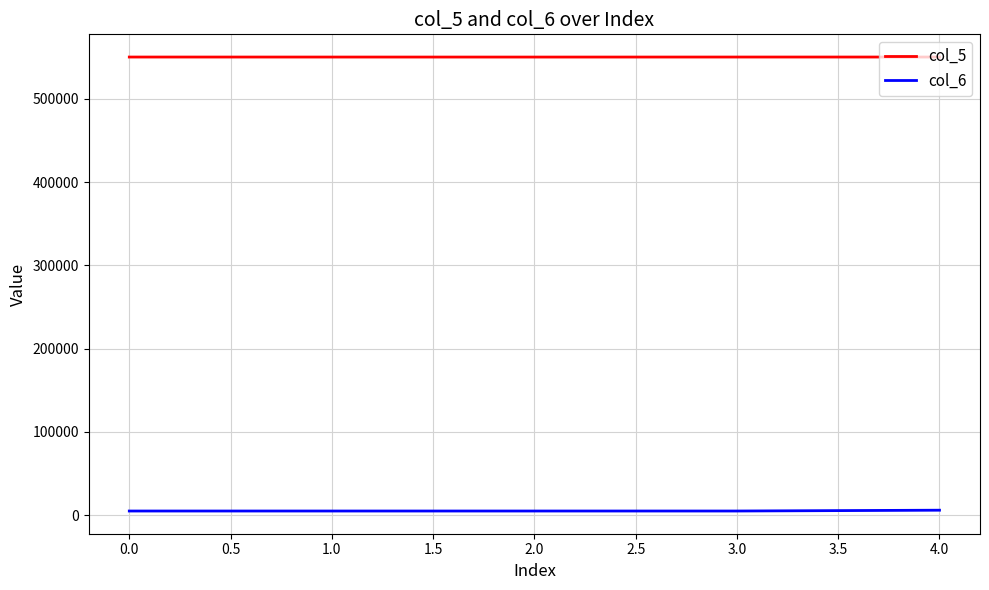

The value of col_5 at 2.0 is 301761. True or false?

False